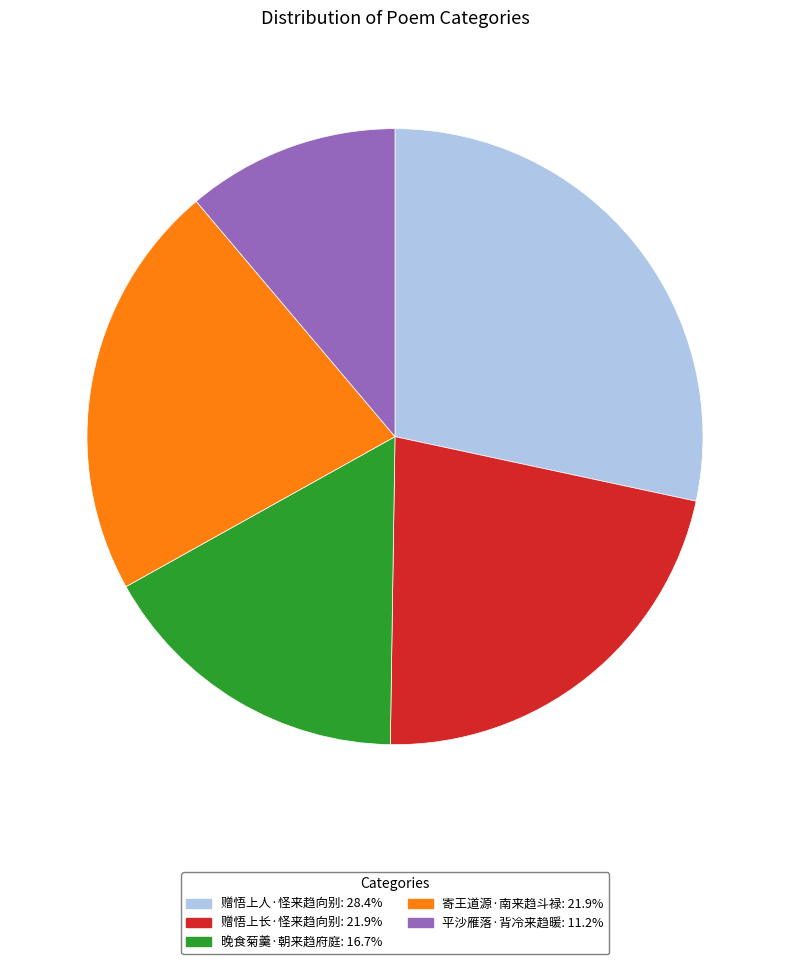

Does 赠悟上长·怪来趋向别 account for over 50% of the chart?

No